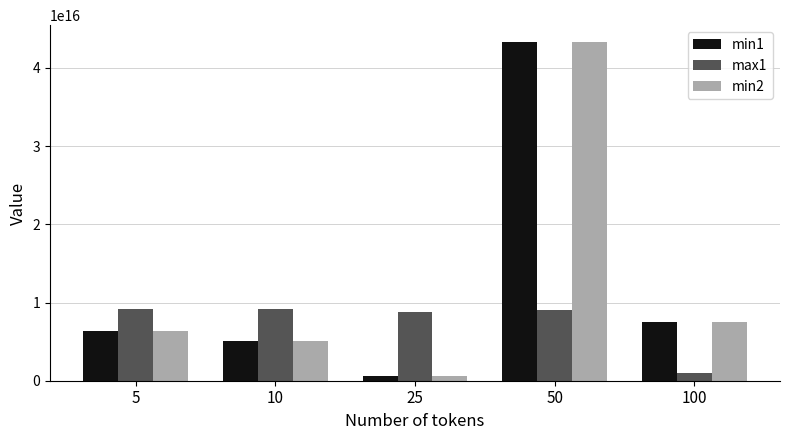

Where does the min2 series first go above 6299761944922629?

50